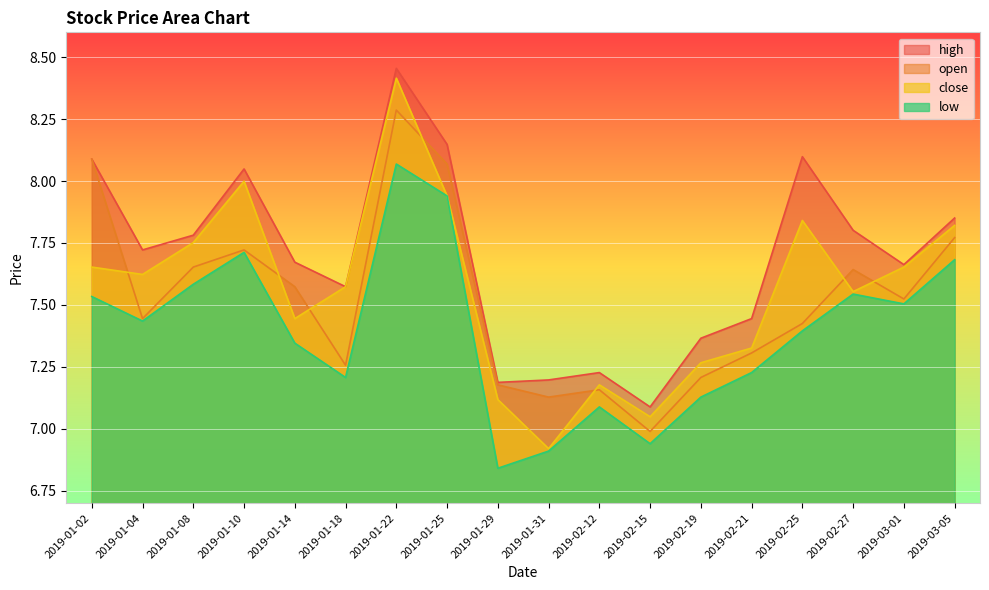

Read the low value at 2019-02-27.

7.5